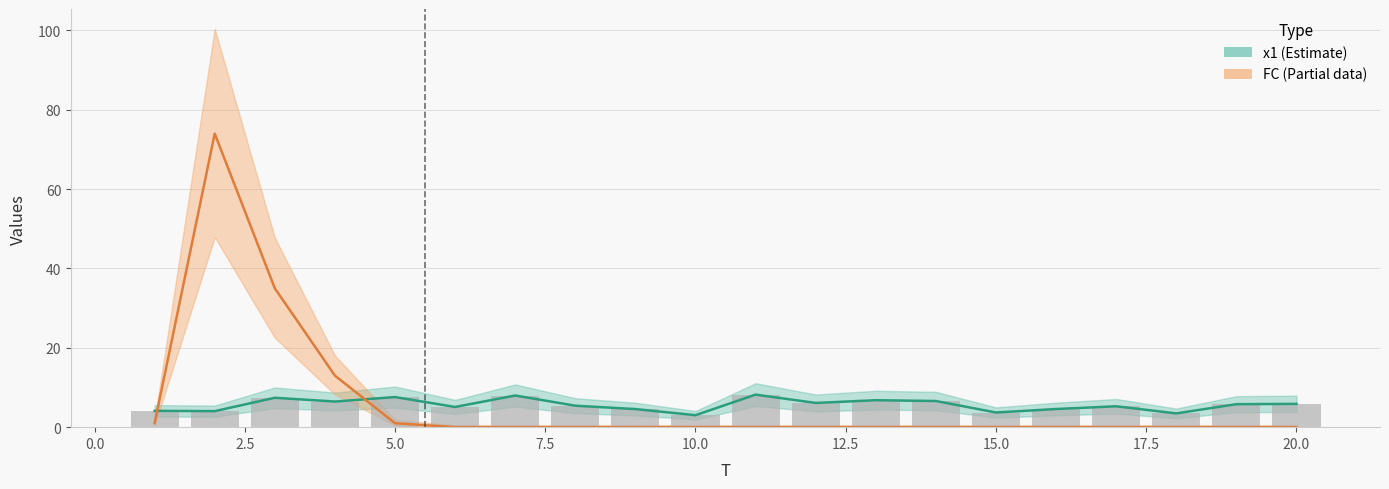

How many groups of bars are there?

20